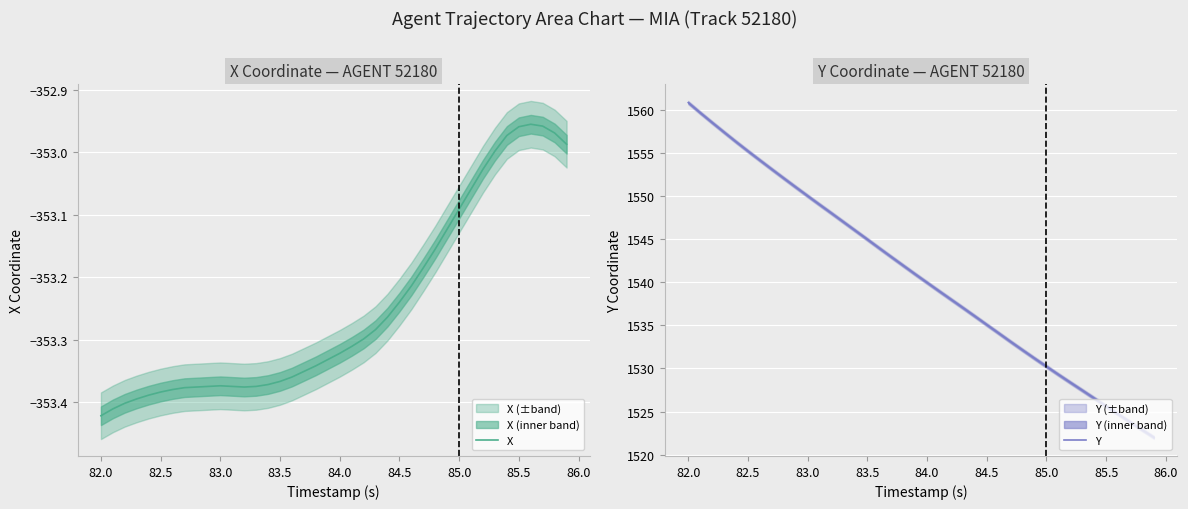

Reading right to left, transcribe all the data shown in this chart.

X: -353.0	-353.0	-353.0	-353.0	-353.0	-353.0	-353.0	-353.0	-353.1	-353.1	-353.1	-353.2	-353.2	-353.2	-353.2	-353.3	-353.3	-353.3	-353.3	-353.3	-353.3	-353.3	-353.4	-353.4	-353.4	-353.4	-353.4	-353.4	-353.4	-353.4	-353.4	-353.4	-353.4	-353.4	-353.4	-353.4	-353.4	-353.4	-353.4	-353.4
Y: 1522.0	1522.9	1523.8	1524.7	1525.6	1526.5	1527.5	1528.4	1529.3	1530.2	1531.2	1532.1	1533.1	1534.1	1535.1	1536.1	1537.0	1538.0	1539.0	1540.0	1541.0	1542.0	1543.0	1544.0	1545.0	1546.0	1547.0	1548.0	1549.0	1550.0	1551.0	1552.1	1553.1	1554.2	1555.2	1556.3	1557.4	1558.5	1559.7	1560.8